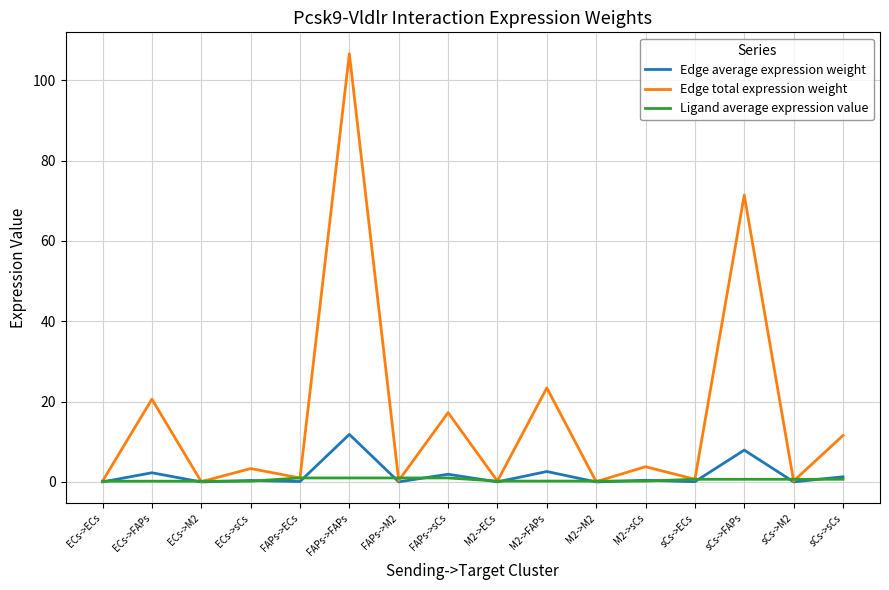

How many lines are shown in the chart?

3